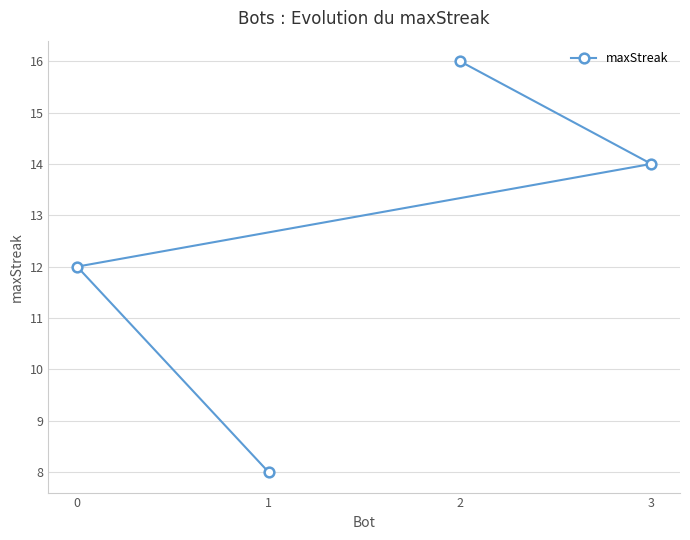

At which label does the data first exceed 14?

2